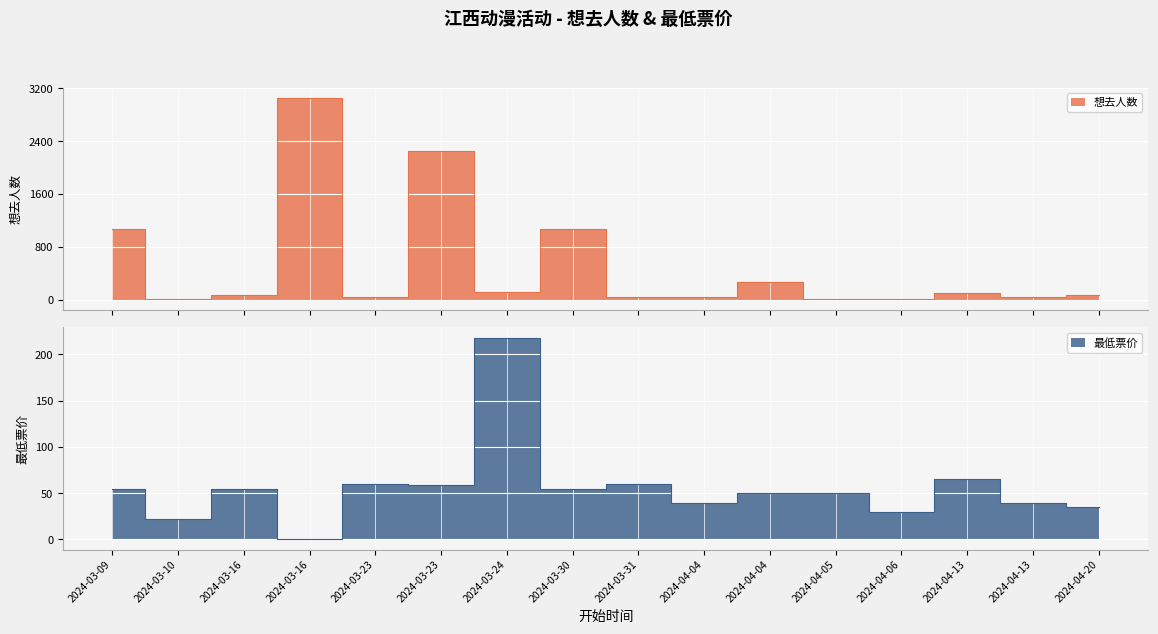

Which series has the largest total across all categories?

想去人数